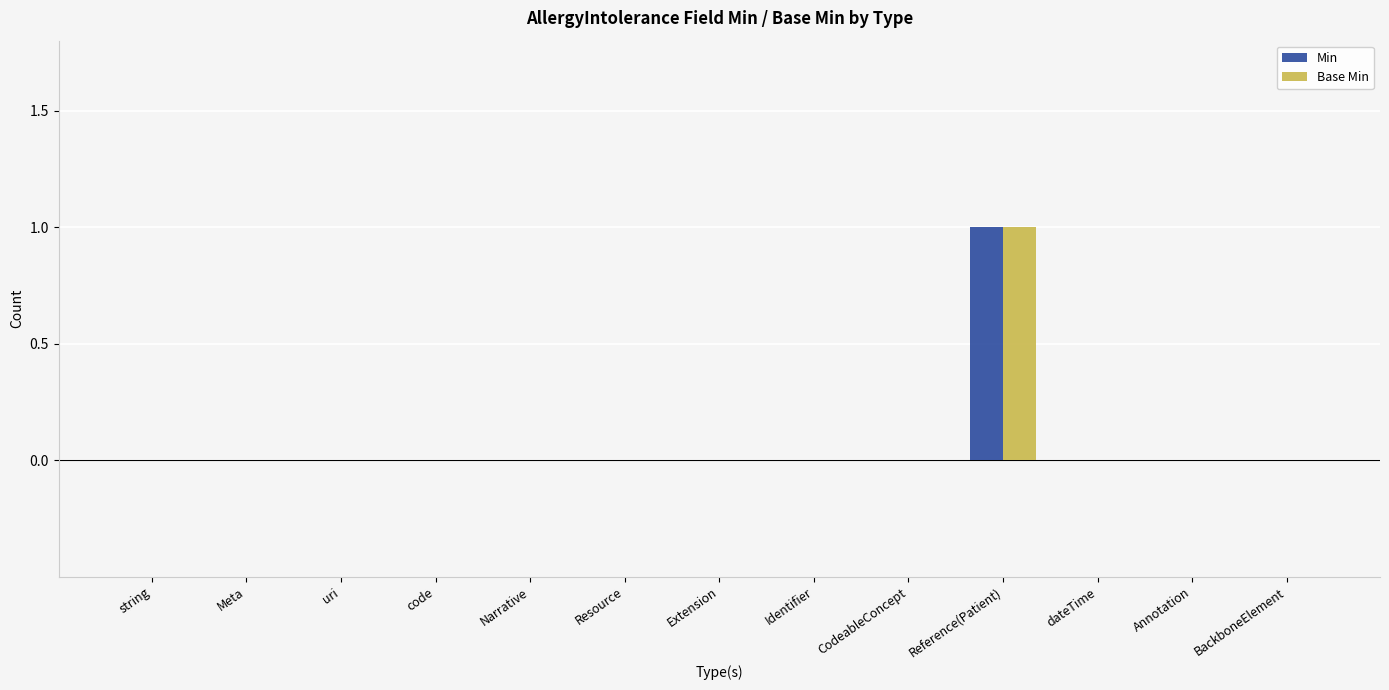

At which category is the sum across all series the highest?

Reference(Patient)